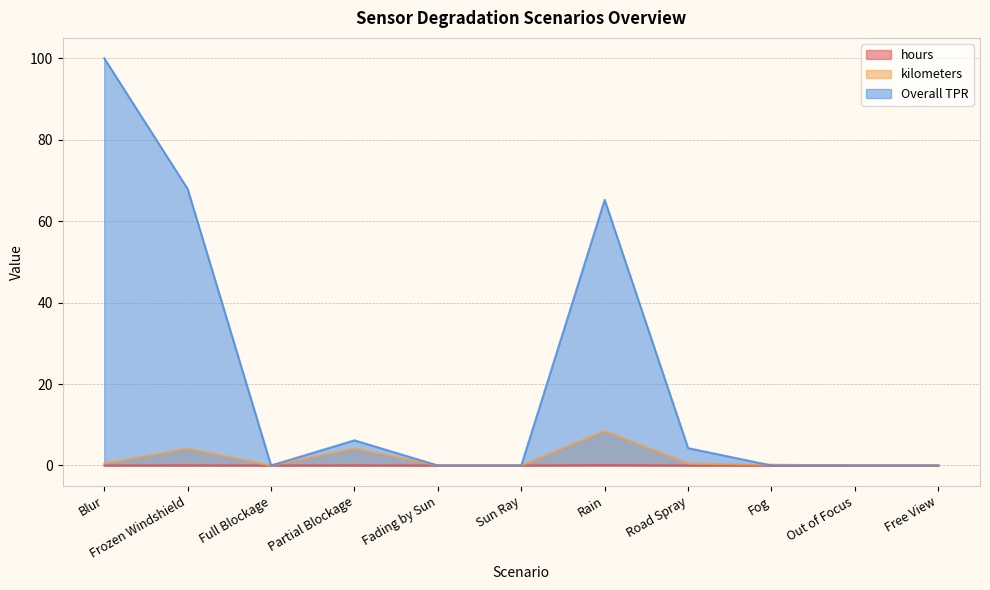

What is the label of the 3rd point from the right?

Fog